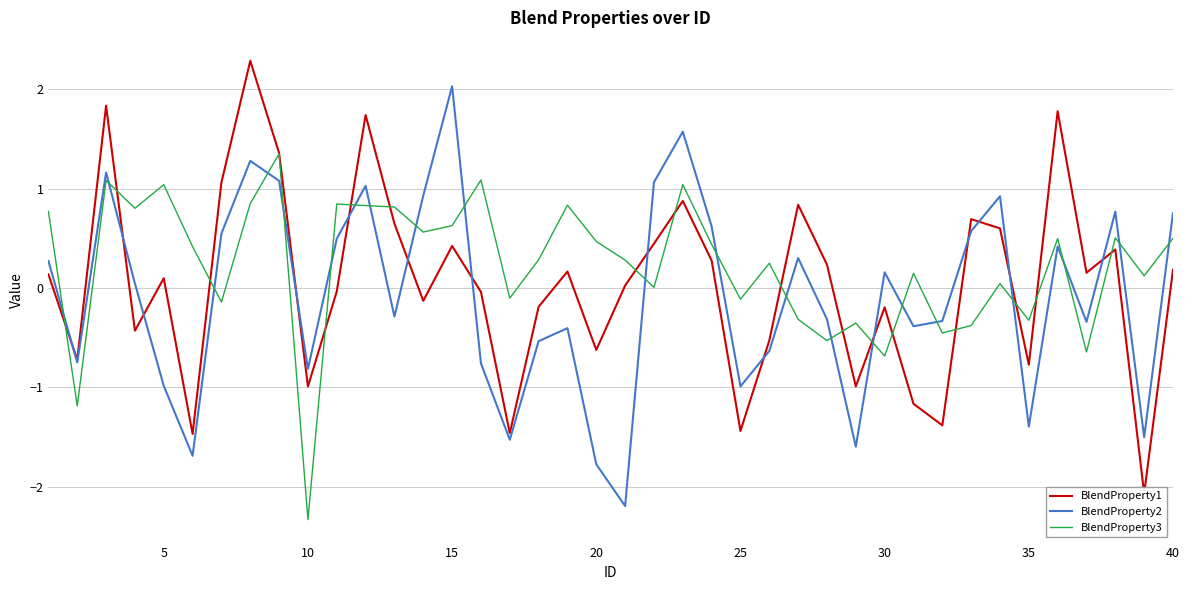

What is the lowest value of the BlendProperty3 series?

-2.3